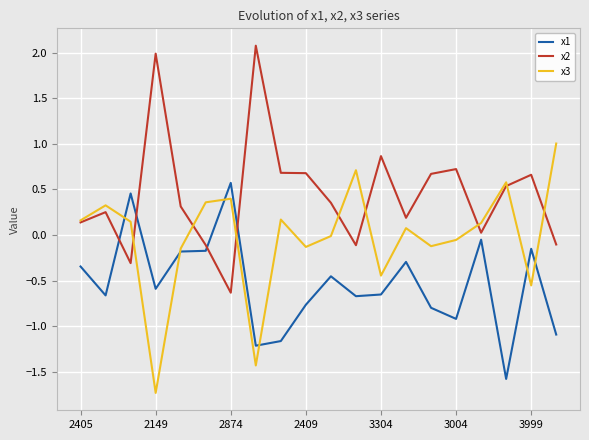

What is the smallest value displayed?

-1.7